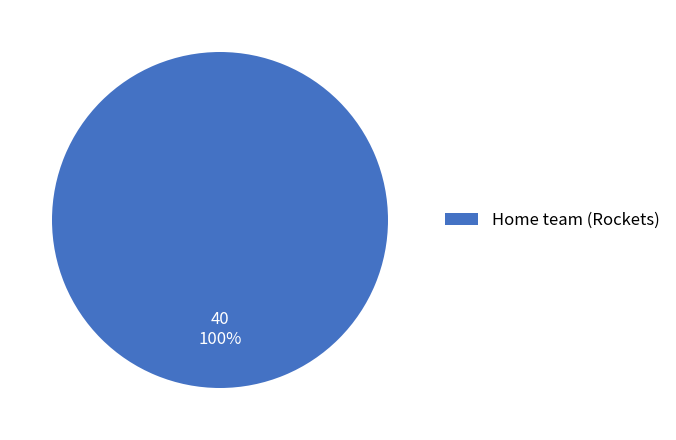

How many segments does this pie chart have?

1